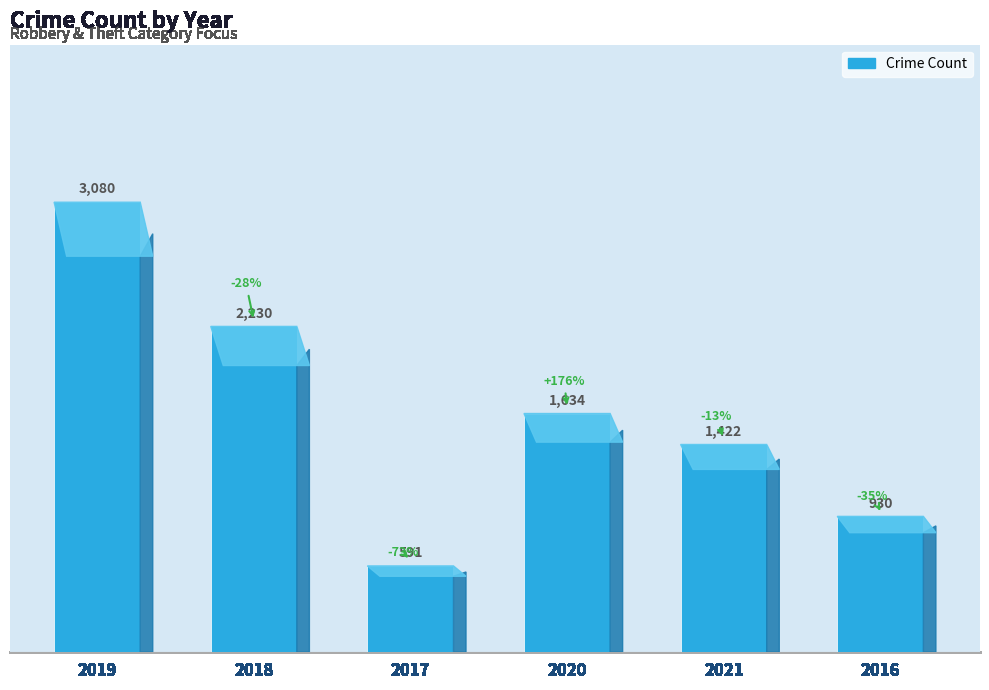

Rank the categories by value from highest to lowest.

2019, 2018, 2020, 2021, 2016, 2017